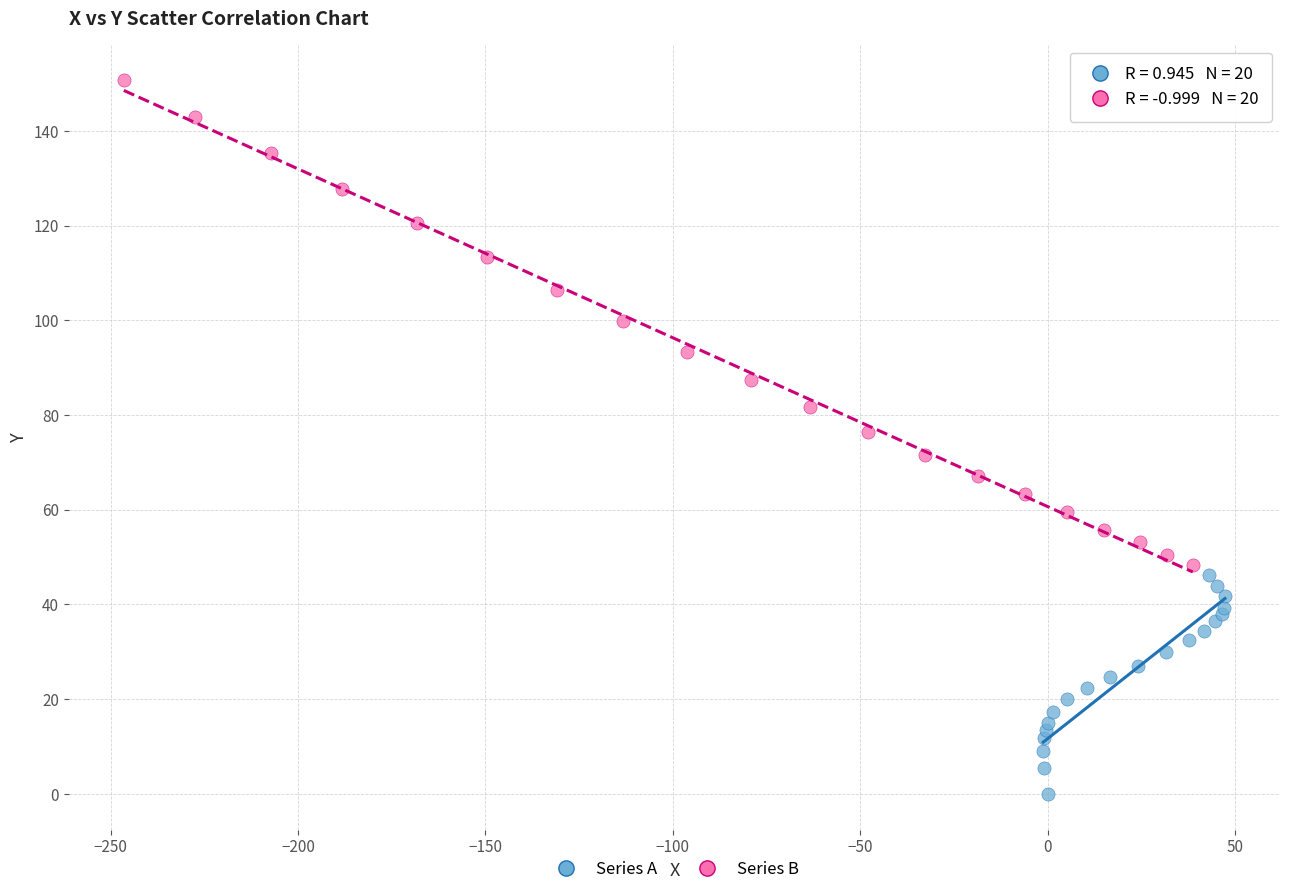

Which series has the largest Y range (max minus min)?

Series B